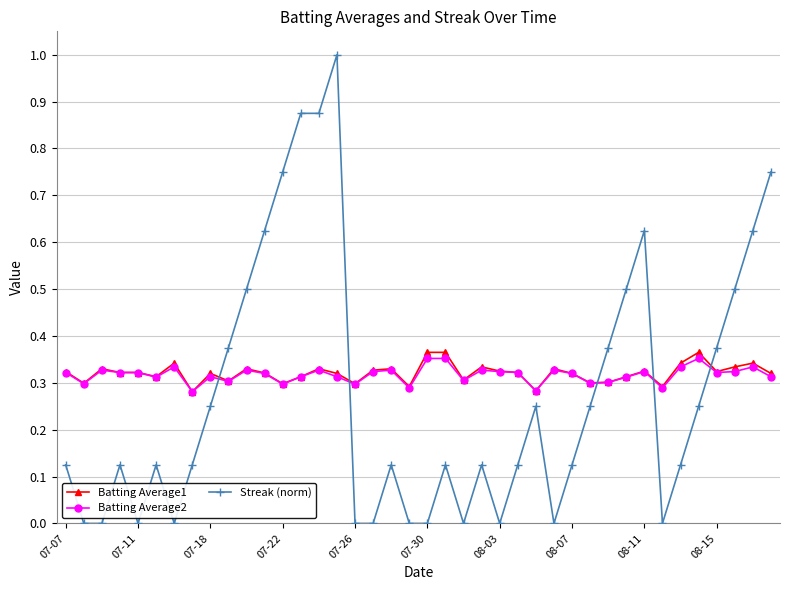

True or false: Batting Average2 and Streak (norm) intersect in this chart.

True